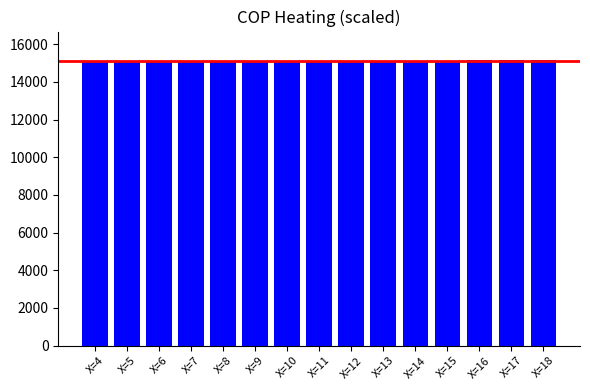

Are the bars horizontal?

No